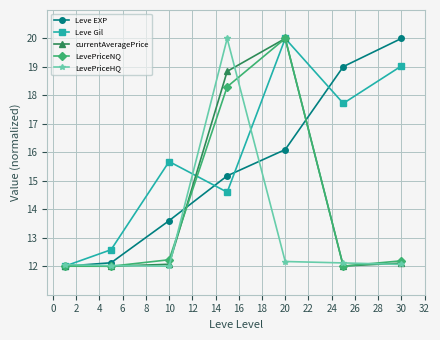

At how many categories does at least one series exceed 17?

4